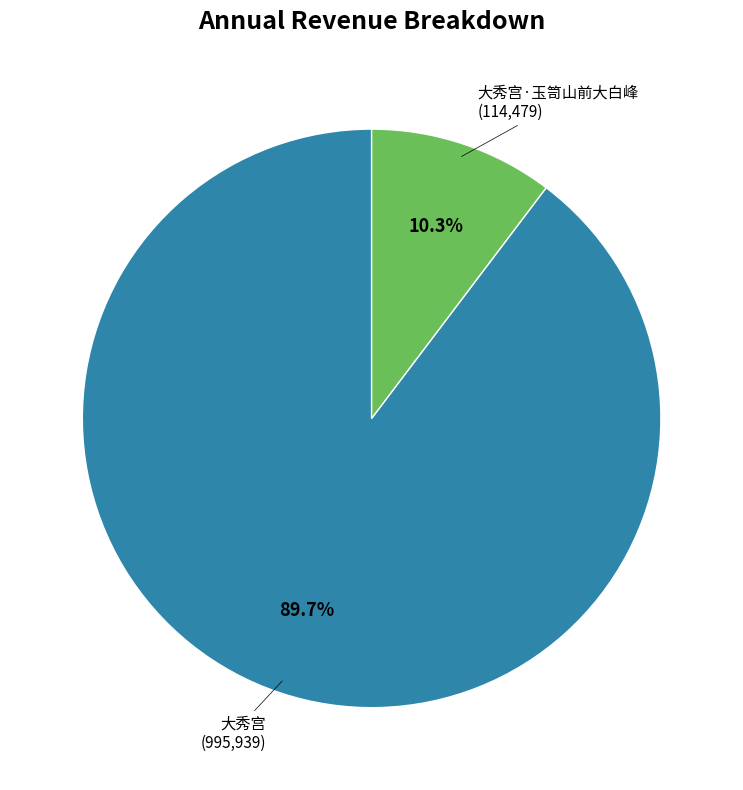

To the nearest percent, what portion does 大秀宫 represent?

90%